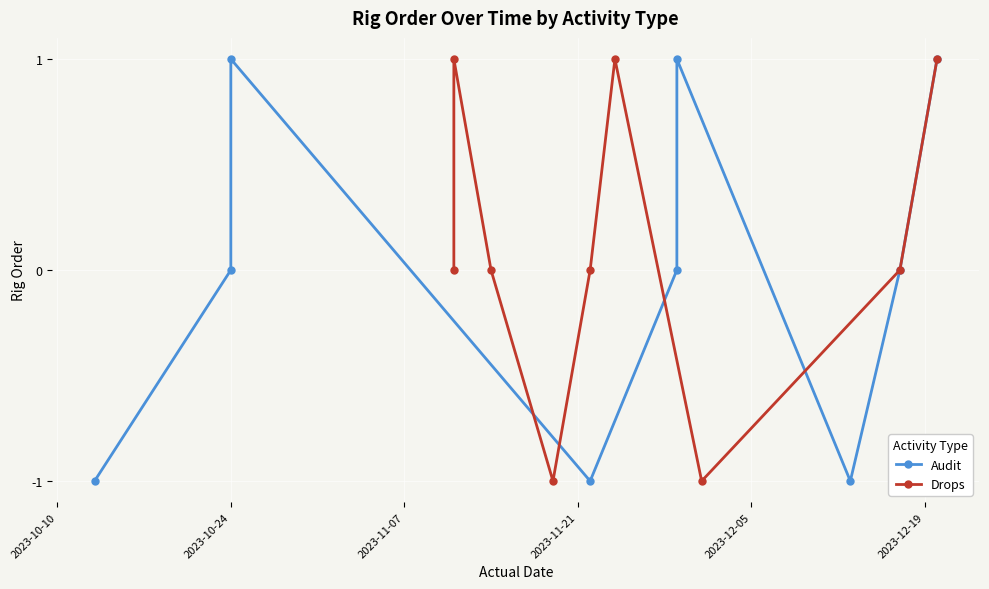

What is the label of the 8th point from the right?

2023-10-24